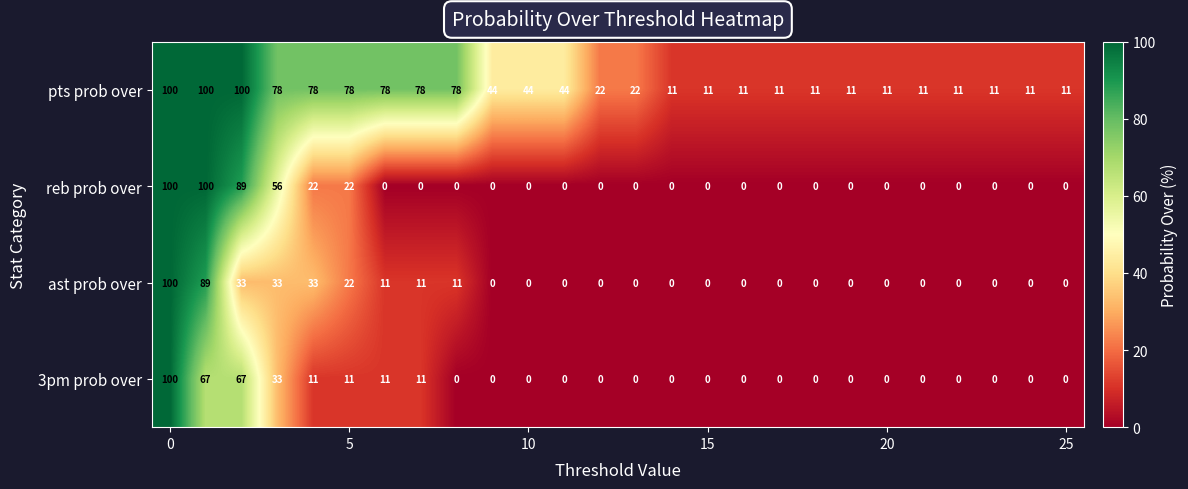

Which series has the largest total across all categories?

pts prob over